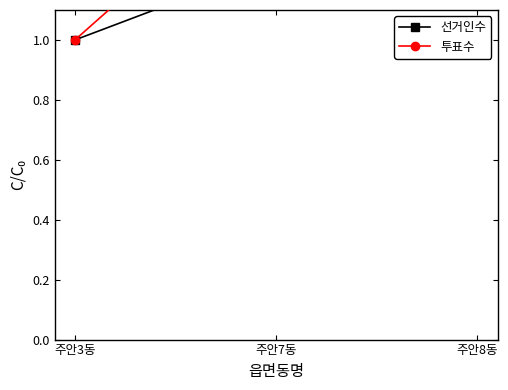

The 투표수 series shows 2.5 at 주안7동. True or false?

False